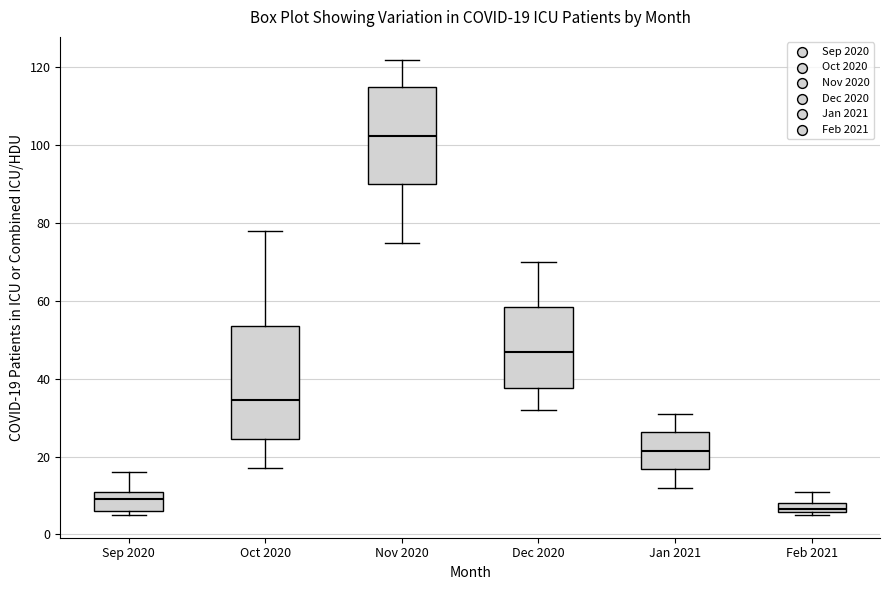

Which box is the tallest, from its lower edge to its upper edge?

Oct 2020